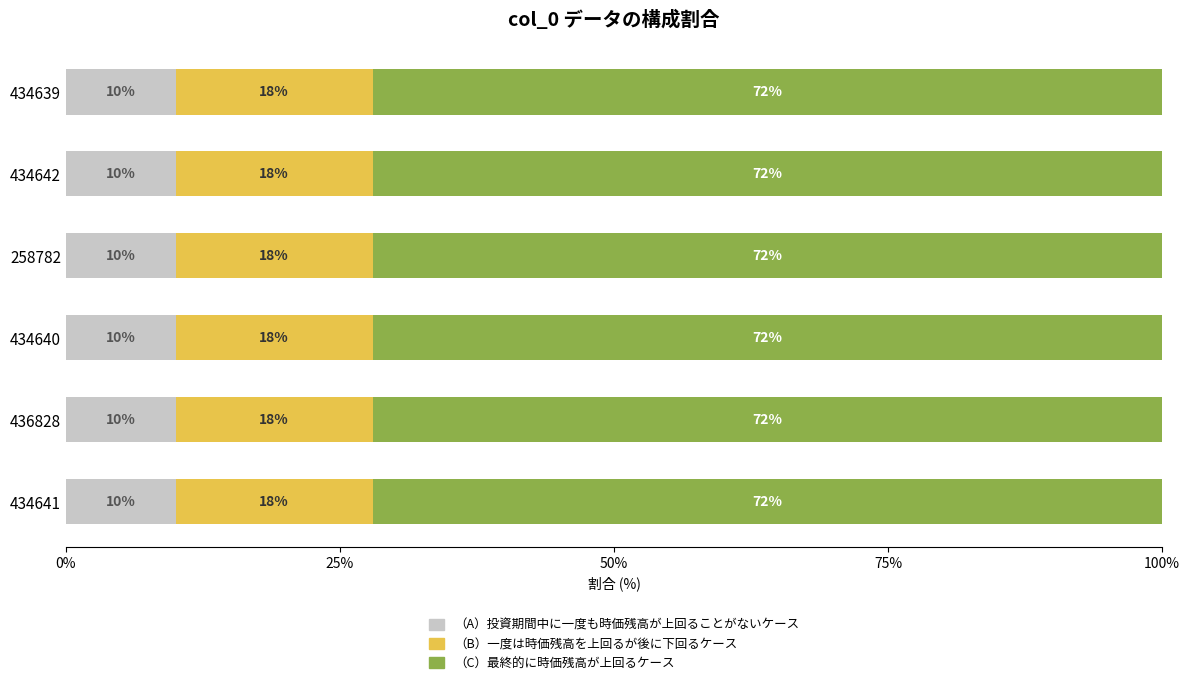

How many series are shown in this chart?

3